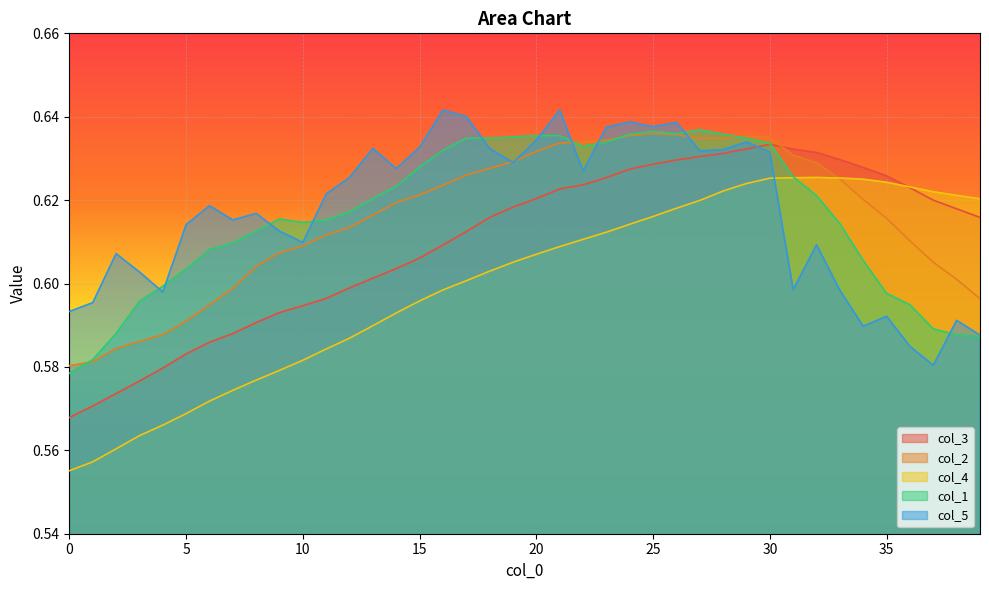

Reading left to right, list all the values displayed in this chart.

col_3: 0.6	0.6	0.6	0.6	0.6	0.6	0.6	0.6	0.6	0.6	0.6	0.6	0.6	0.6	0.6	0.6	0.6	0.6	0.6	0.6	0.6	0.6	0.6	0.6	0.6	0.6	0.6	0.6	0.6	0.6	0.6	0.6	0.6	0.6	0.6	0.6	0.6	0.6	0.6	0.6
col_2: 0.6	0.6	0.6	0.6	0.6	0.6	0.6	0.6	0.6	0.6	0.6	0.6	0.6	0.6	0.6	0.6	0.6	0.6	0.6	0.6	0.6	0.6	0.6	0.6	0.6	0.6	0.6	0.6	0.6	0.6	0.6	0.6	0.6	0.6	0.6	0.6	0.6	0.6	0.6	0.6
col_4: 0.6	0.6	0.6	0.6	0.6	0.6	0.6	0.6	0.6	0.6	0.6	0.6	0.6	0.6	0.6	0.6	0.6	0.6	0.6	0.6	0.6	0.6	0.6	0.6	0.6	0.6	0.6	0.6	0.6	0.6	0.6	0.6	0.6	0.6	0.6	0.6	0.6	0.6	0.6	0.6
col_1: 0.6	0.6	0.6	0.6	0.6	0.6	0.6	0.6	0.6	0.6	0.6	0.6	0.6	0.6	0.6	0.6	0.6	0.6	0.6	0.6	0.6	0.6	0.6	0.6	0.6	0.6	0.6	0.6	0.6	0.6	0.6	0.6	0.6	0.6	0.6	0.6	0.6	0.6	0.6	0.6
col_5: 0.6	0.6	0.6	0.6	0.6	0.6	0.6	0.6	0.6	0.6	0.6	0.6	0.6	0.6	0.6	0.6	0.6	0.6	0.6	0.6	0.6	0.6	0.6	0.6	0.6	0.6	0.6	0.6	0.6	0.6	0.6	0.6	0.6	0.6	0.6	0.6	0.6	0.6	0.6	0.6